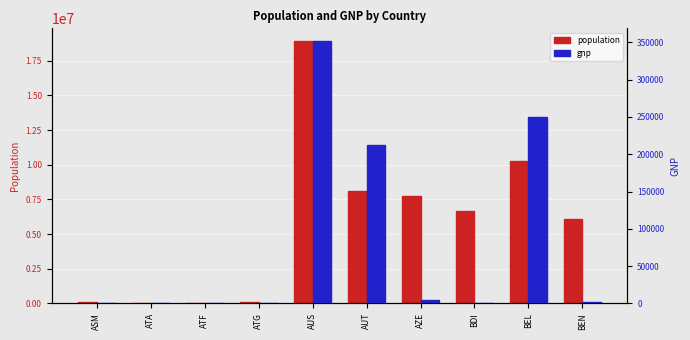

Which series has the largest range (max minus min)?

population